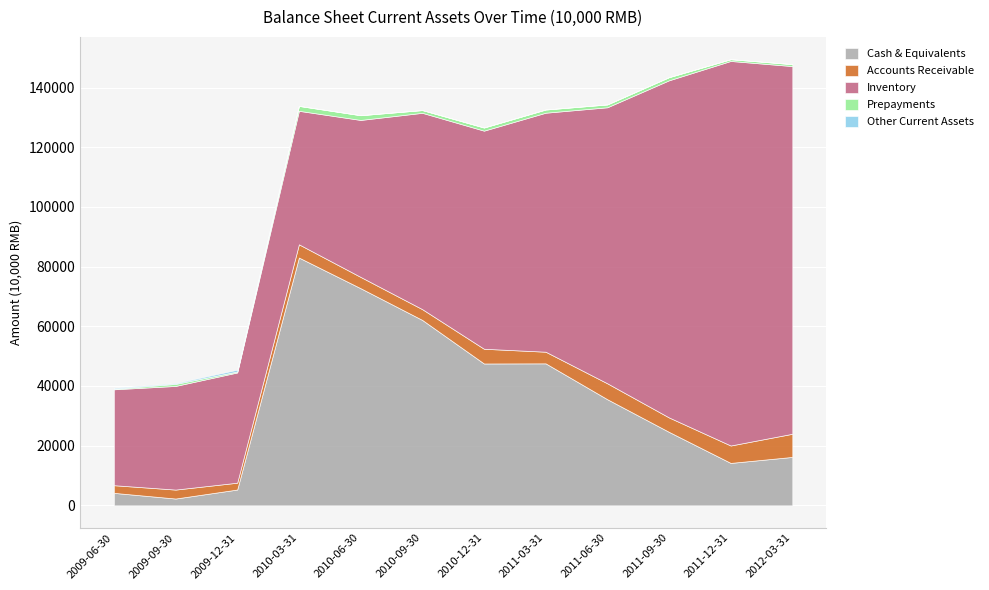

What is the highest value of the Cash & Equivalents series?

83030